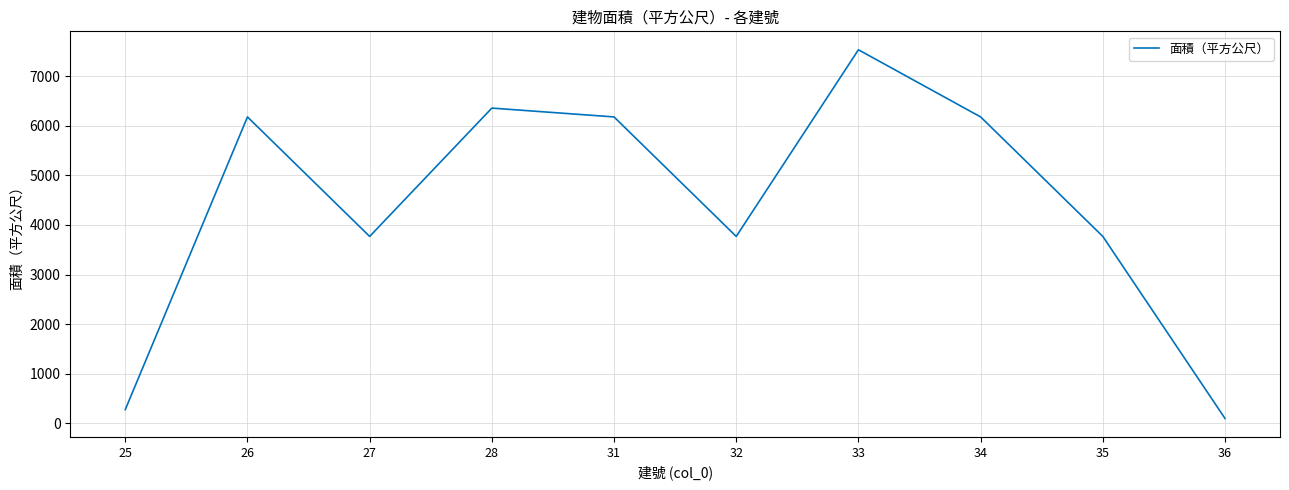

How many lines are shown in the chart?

1